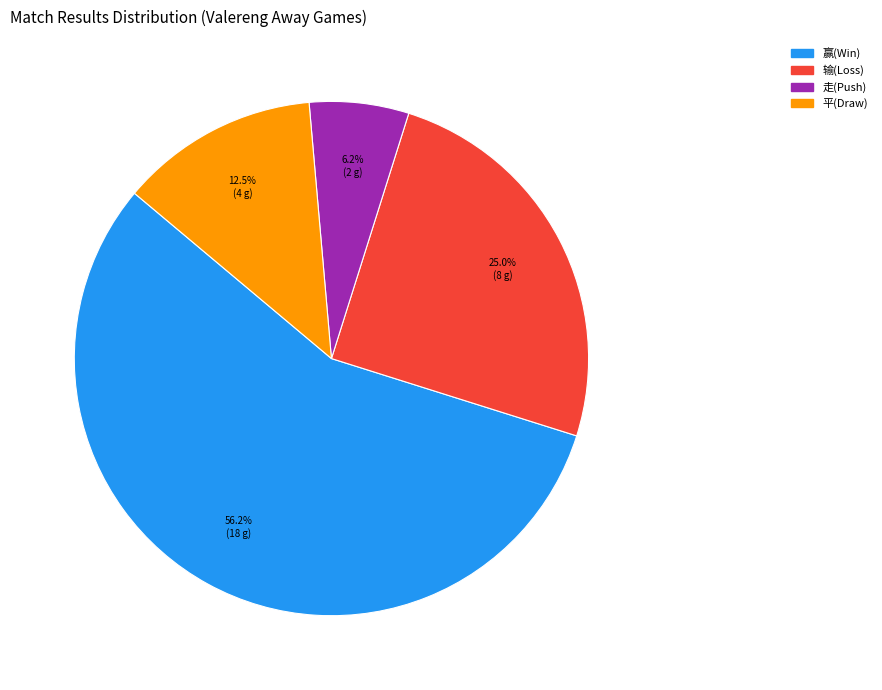

To the nearest percent, what portion does 输 represent?

25%